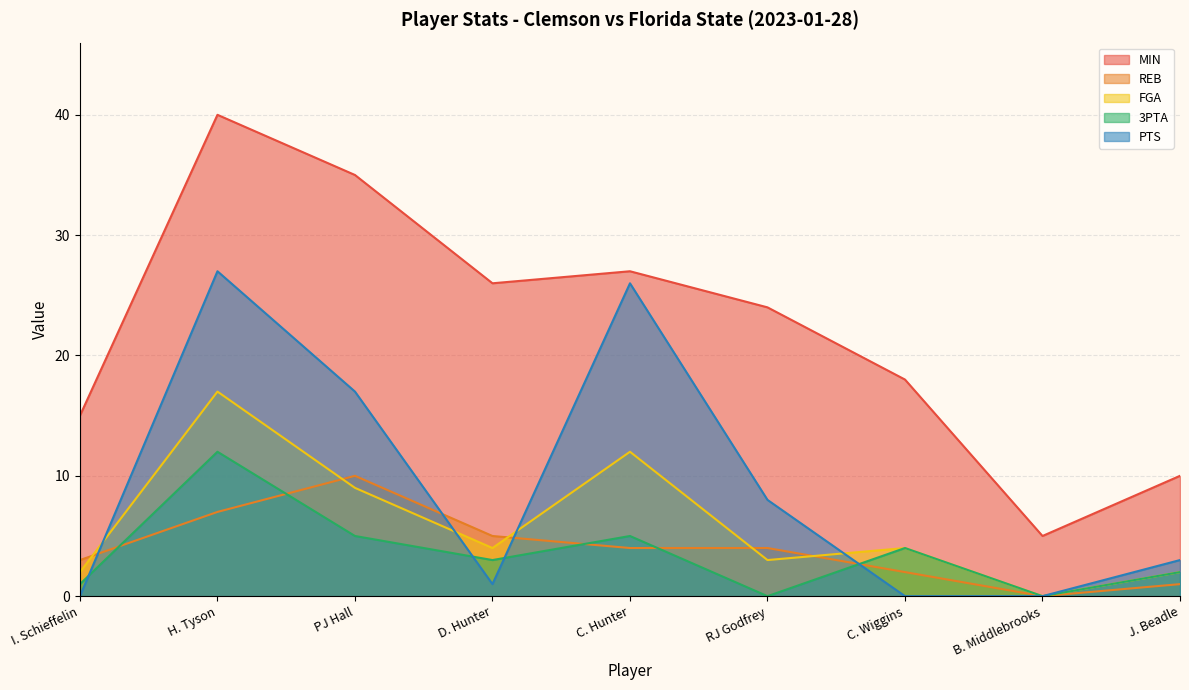

What are all the series names shown in the legend?

MIN, REB, FGA, 3PTA, PTS